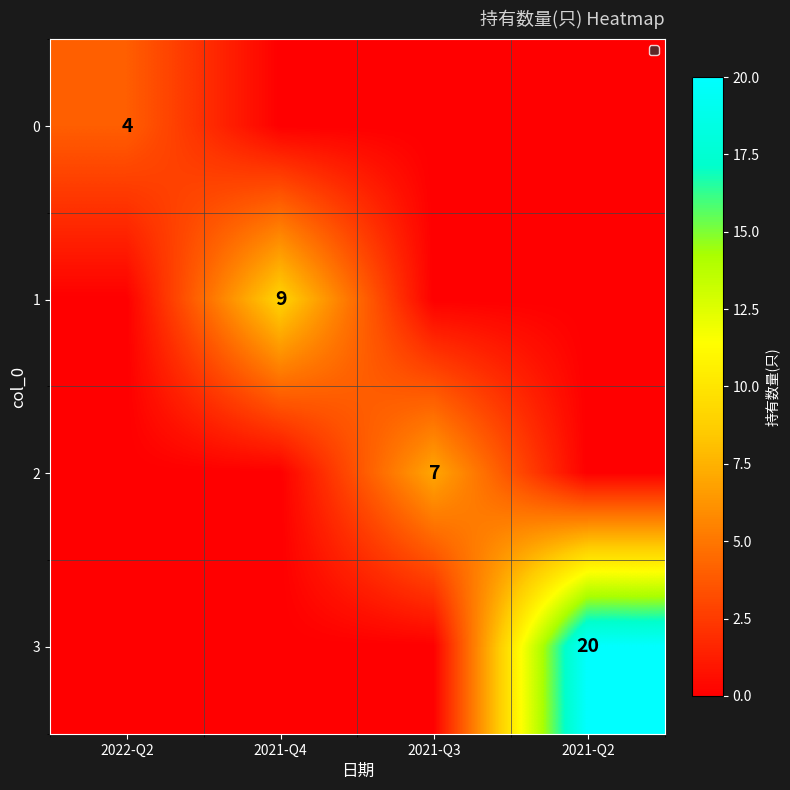

The 0 series shows 7 at 2022-Q2. True or false?

False